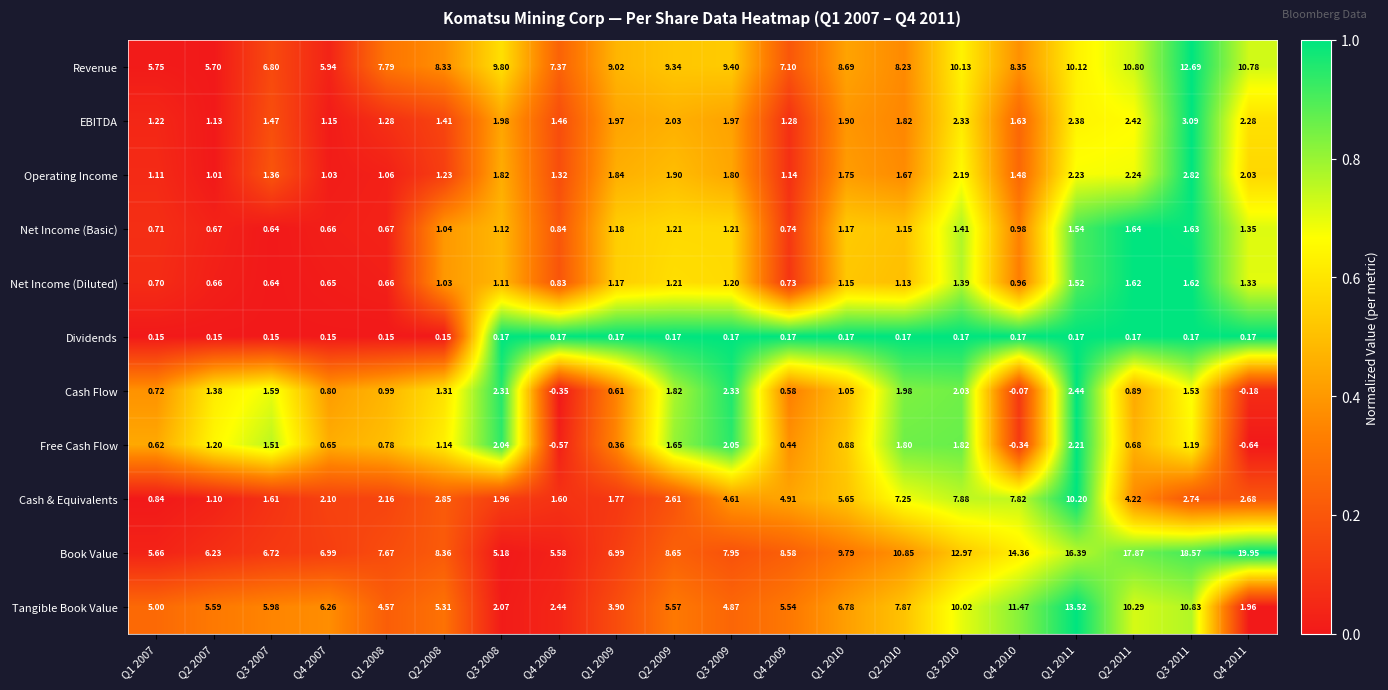

Which series has the largest total across all categories?

Book Value